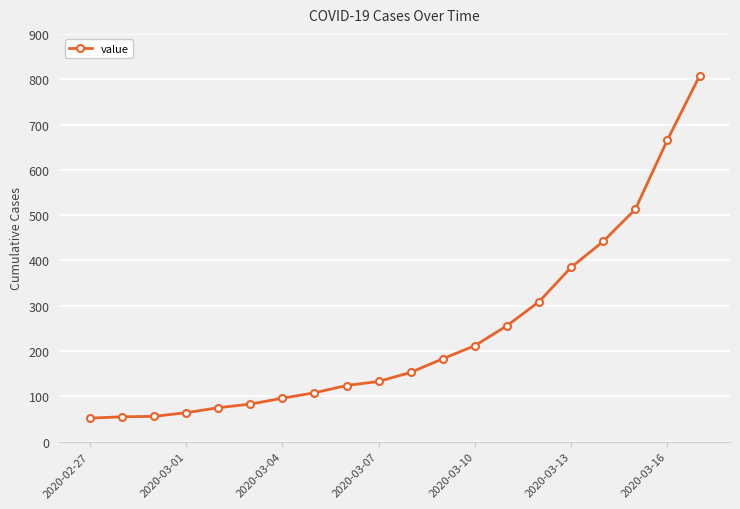

What is the minimum value shown in the chart?

52